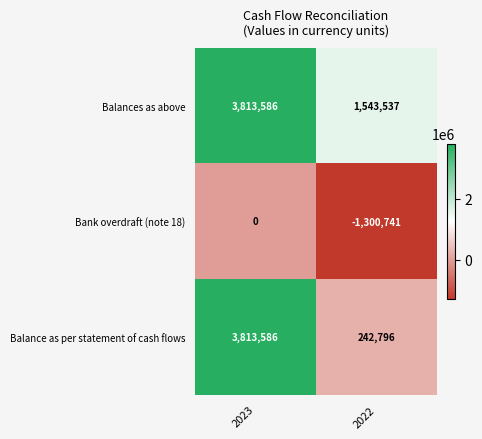

At which category is the sum across all series the highest?

2023